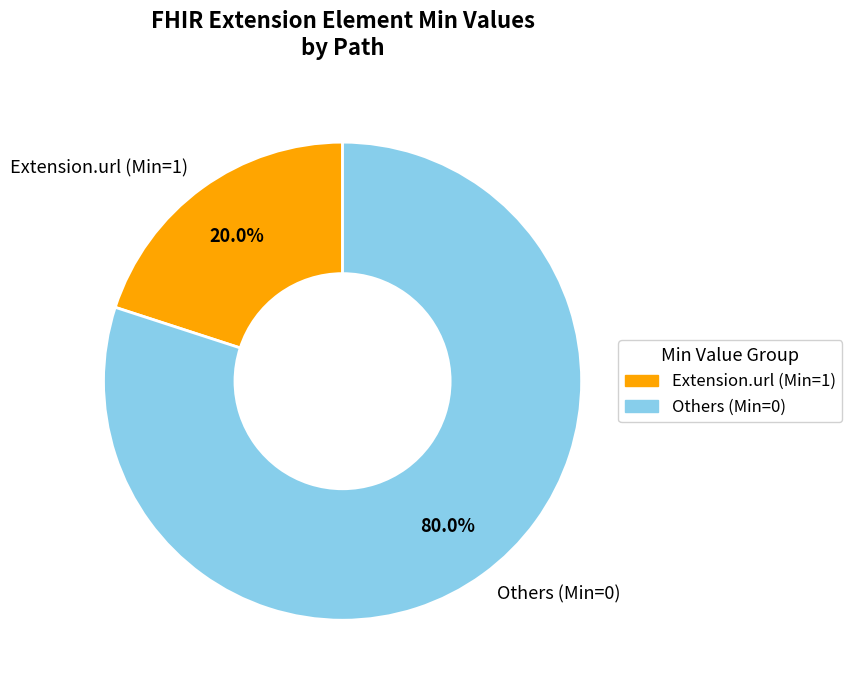

What is the total percentage of Extension.url (Min=1) and Others (Min=0)?

100.0%